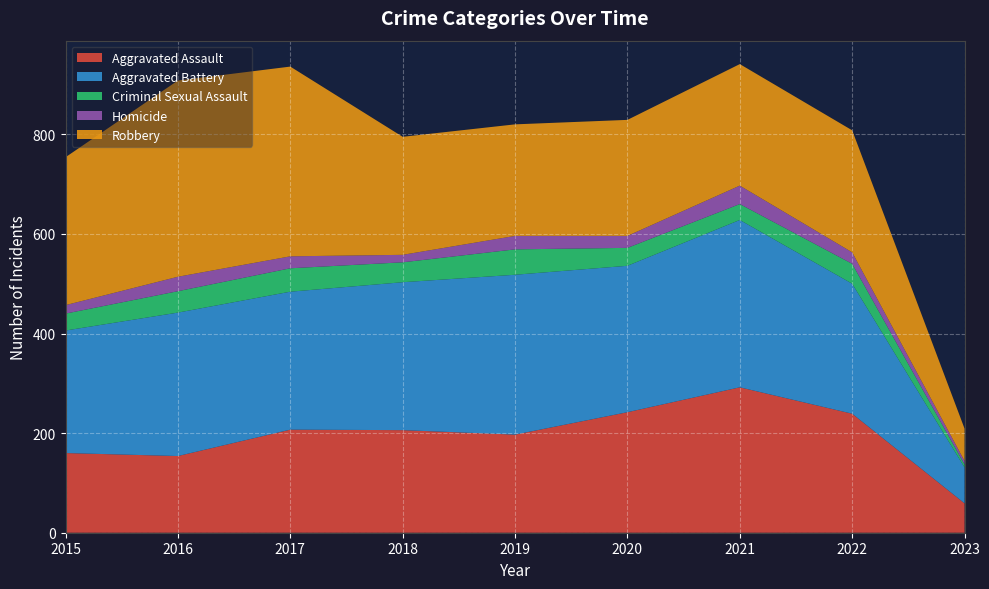

Reading left to right, transcribe all the data shown in this chart.

Aggravated Assault: 160	154	207	206	197	242	292	239	59
Aggravated Battery: 246	288	277	297	321	294	336	261	72
Criminal Sexual Assault: 34	43	47	40	51	36	32	40	6
Homicide: 17	29	24	15	27	24	37	23	7
Robbery: 297	394	381	237	224	233	244	245	65